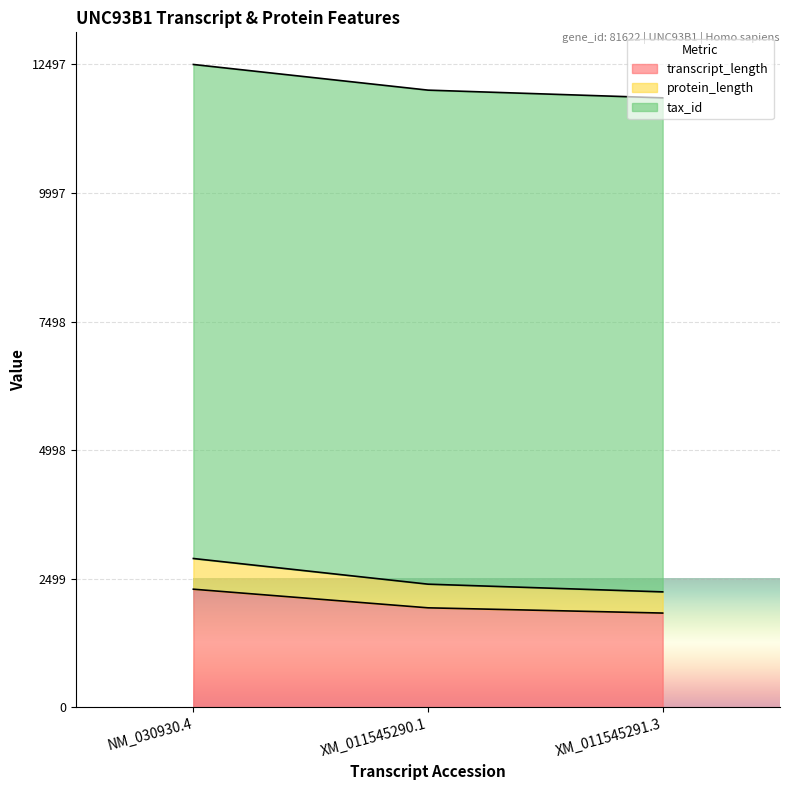

What is the label of the 3rd point from the left?

XM_011545291.3